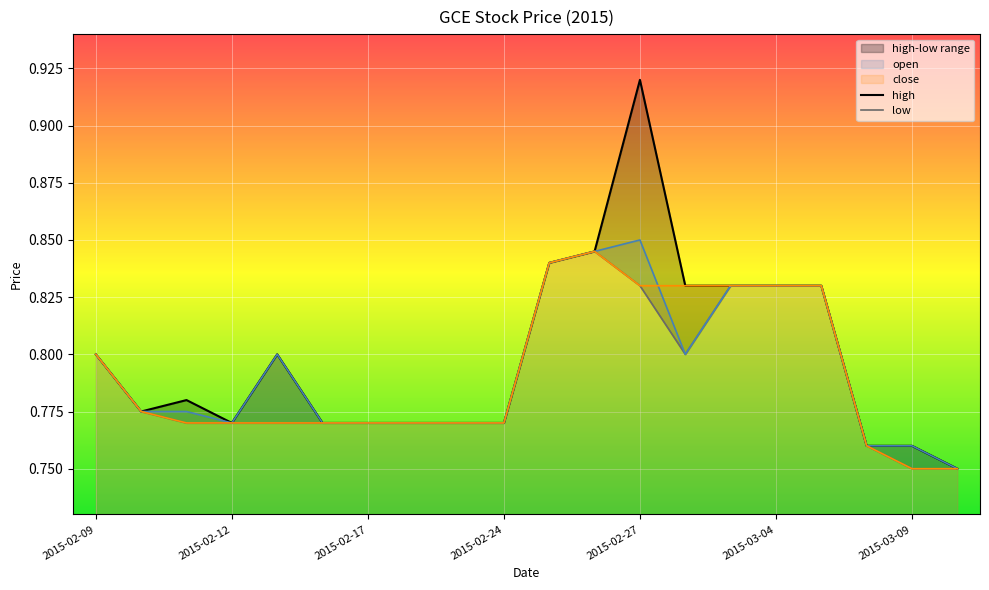

Which category has the highest value in the open series?

2015-02-27